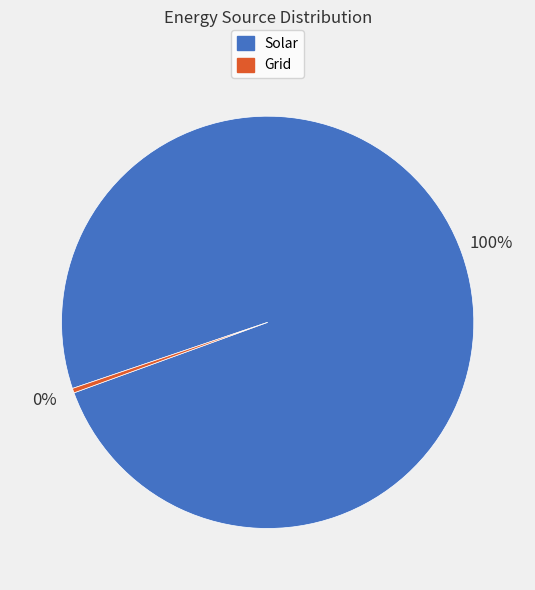

To the nearest percent, what is the average slice percentage?

50%